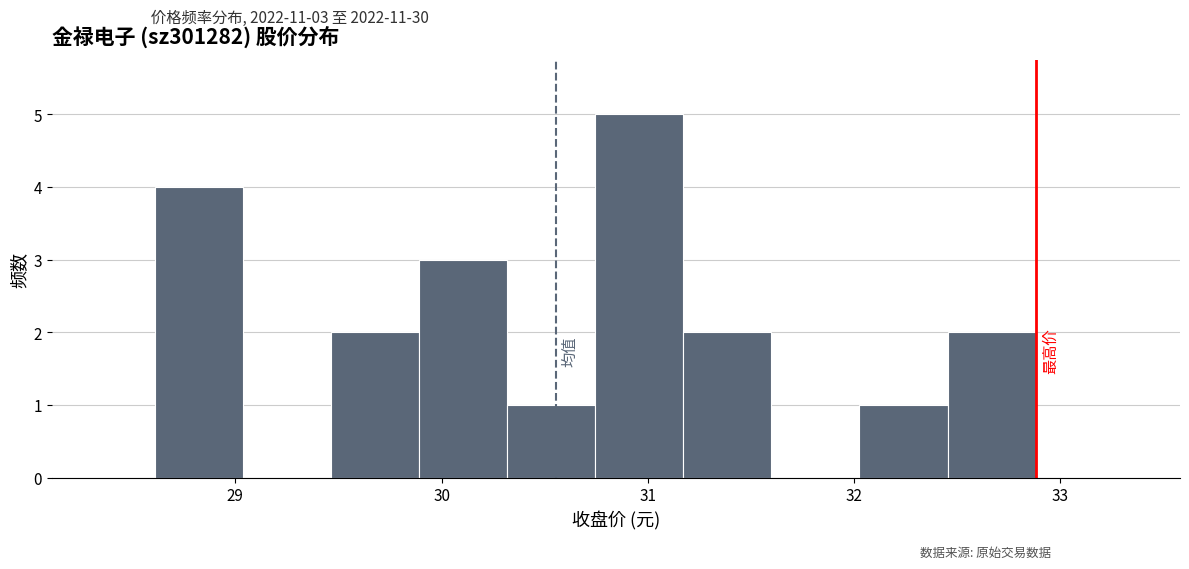

Over which range of the x-axis is the bar tallest?

30.7 to 31.2